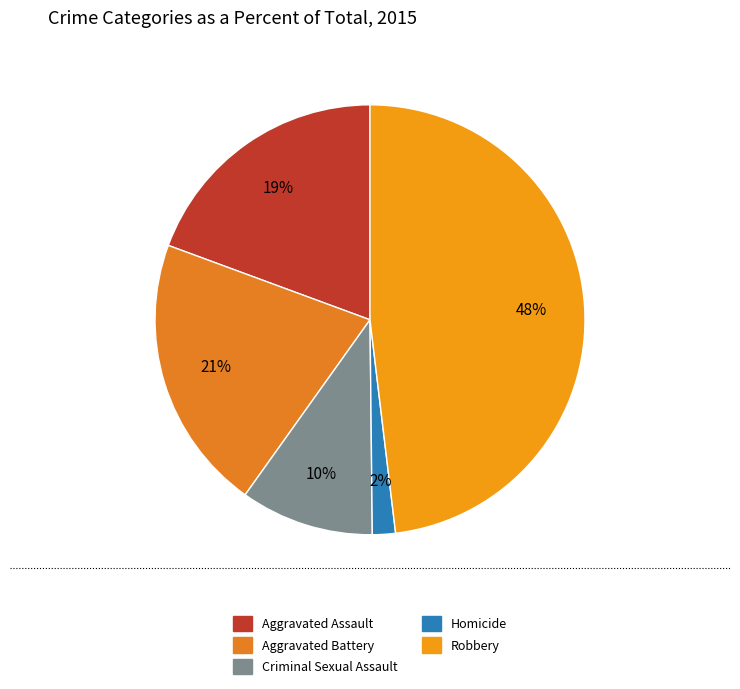

Is there any slice that represents more than half of the pie?

No